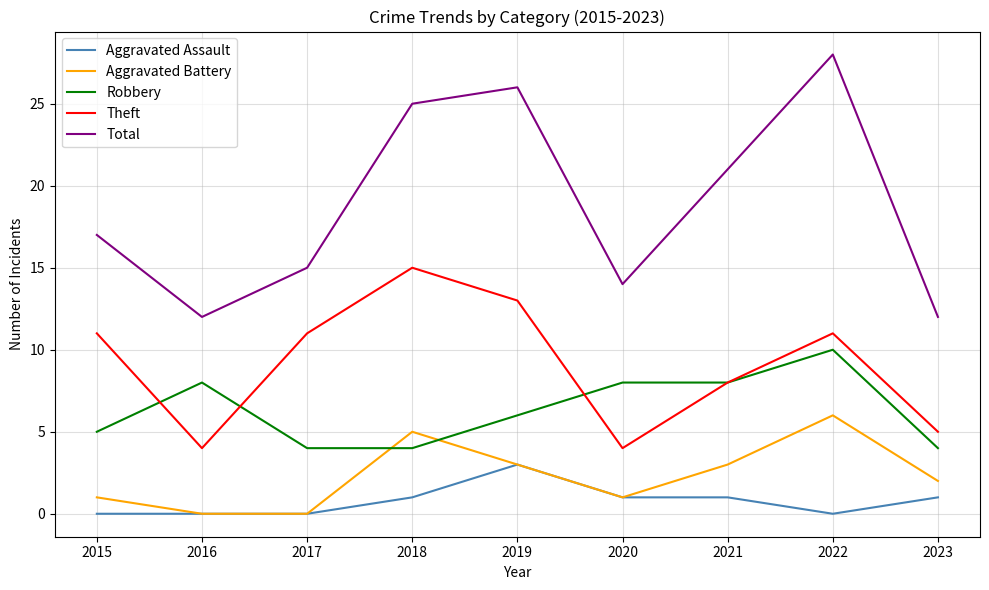

The Robbery series shows 5 at 2015. True or false?

True